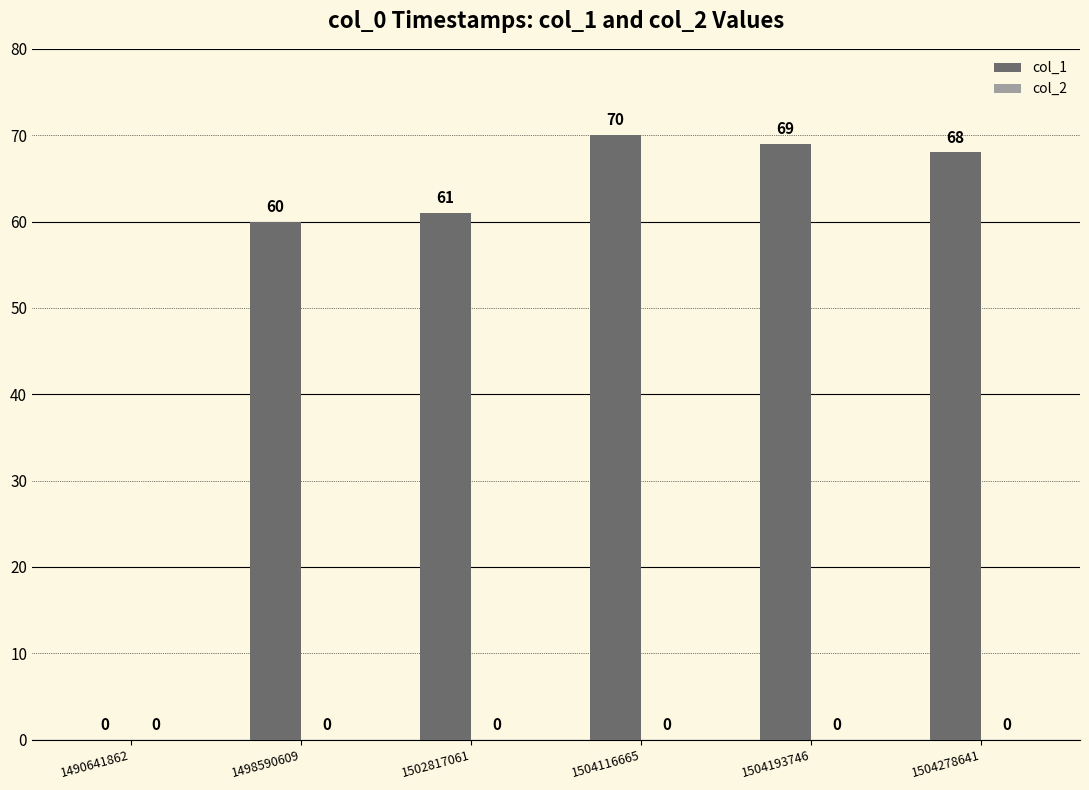

Reading left to right, what are all the values shown in this chart?

1490641862=0	1498590609=60	1502817061=61	1504116665=70	1504193746=69	1504278641=68